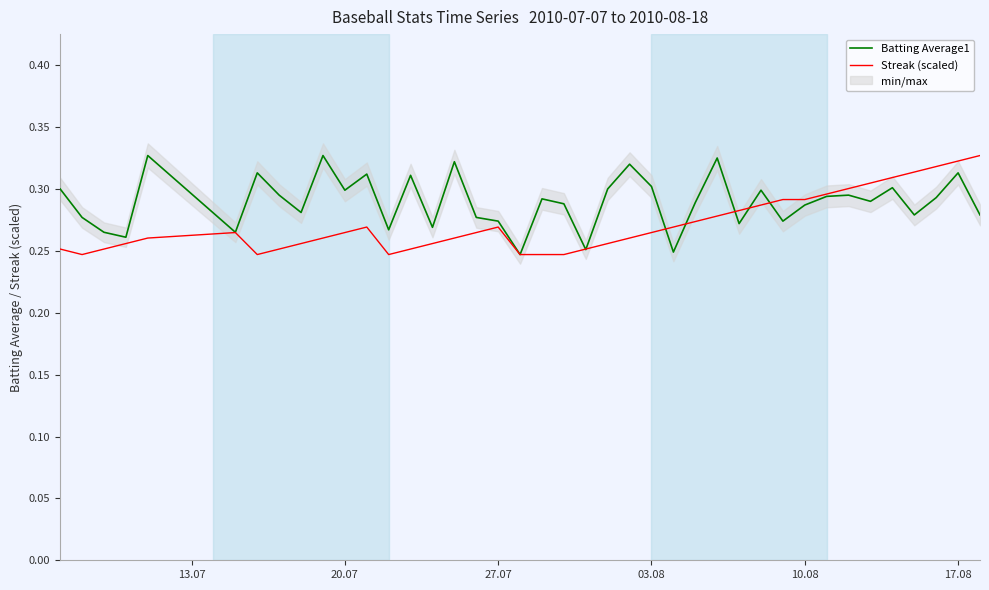

Rank the series by their maximum value, from highest to lowest.

Batting Average1, Streak (scaled)